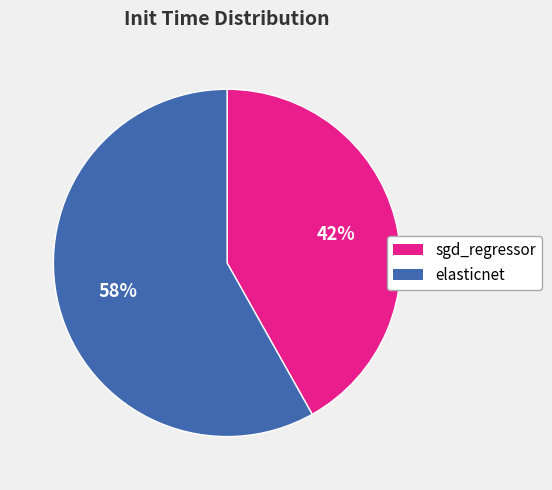

Is elasticnet the majority of the pie?

Yes